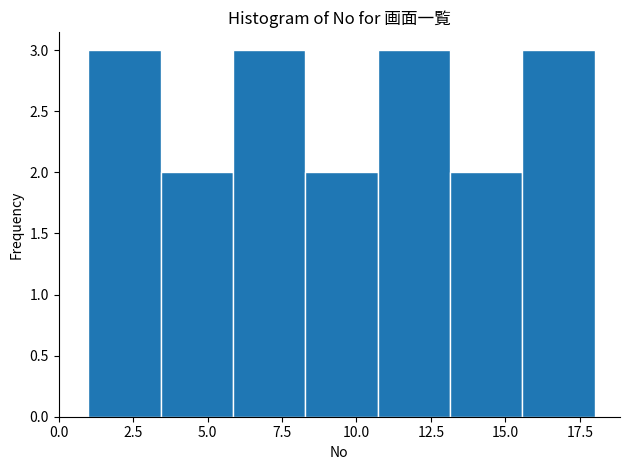

Reading left to right, transcribe this chart: for each bar, give the range it covers on the x-axis and its height. Neither the bar edges nor the heights are printed on the chart, so give them approximately, as read against the axes.

1.0 to 3.5: 3
3.5 to 6.0: 2
6.0 to 8.5: 3
8.5 to 10.5: 2
10.5 to 13.0: 3
13.0 to 15.5: 2
15.5 to 18.0: 3